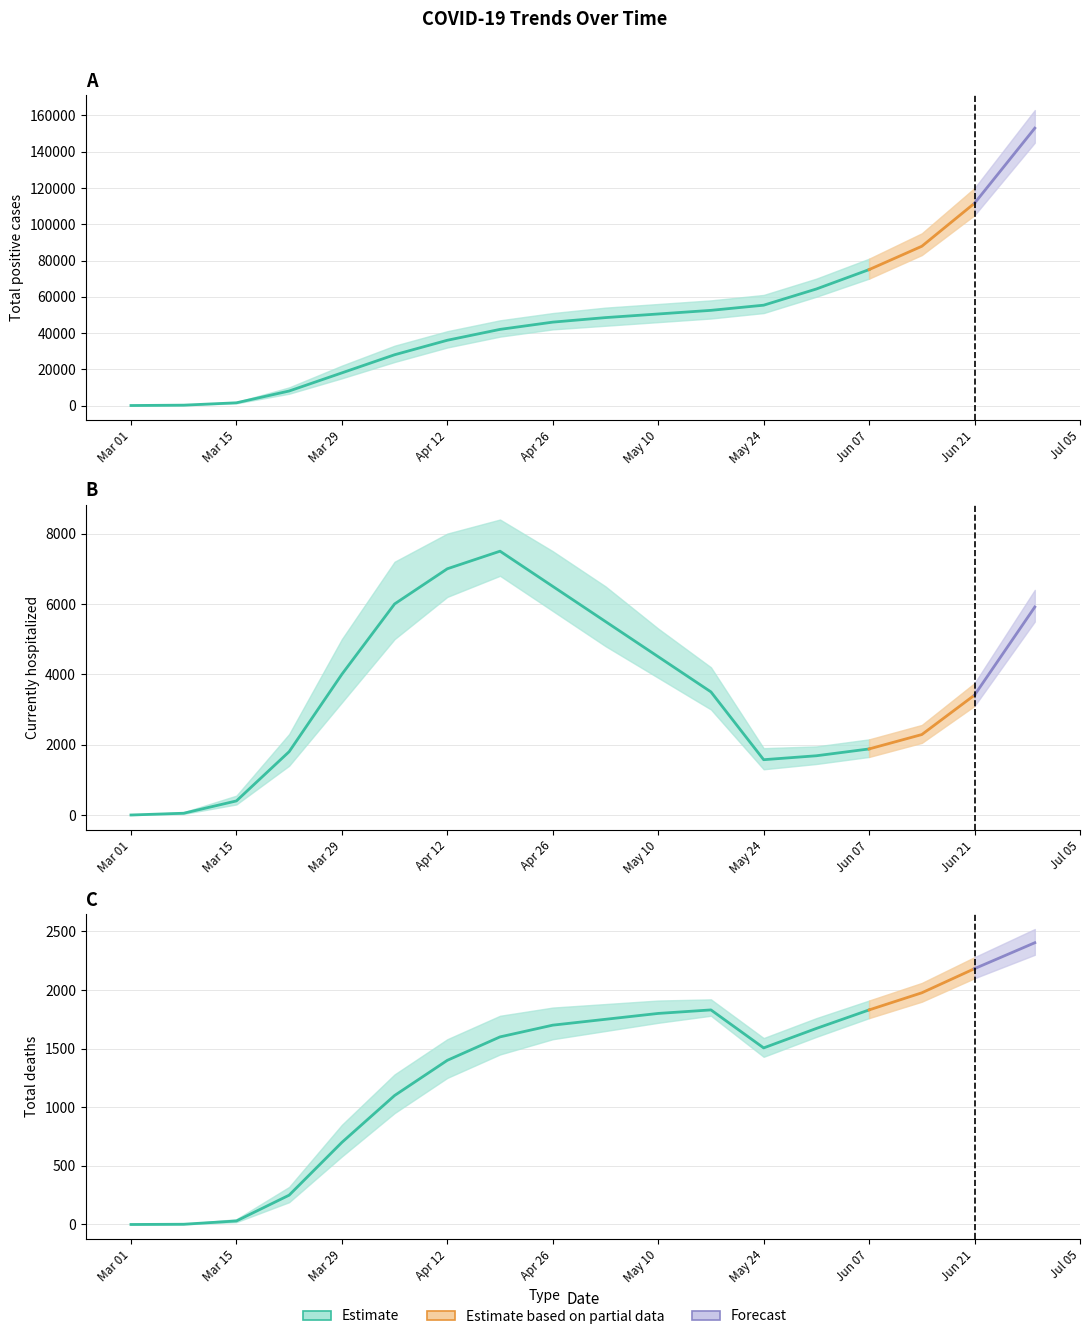

Rank the series by their maximum value, from highest to lowest.

Total_Positive, Currently_Hospitalized, Total_Deaths